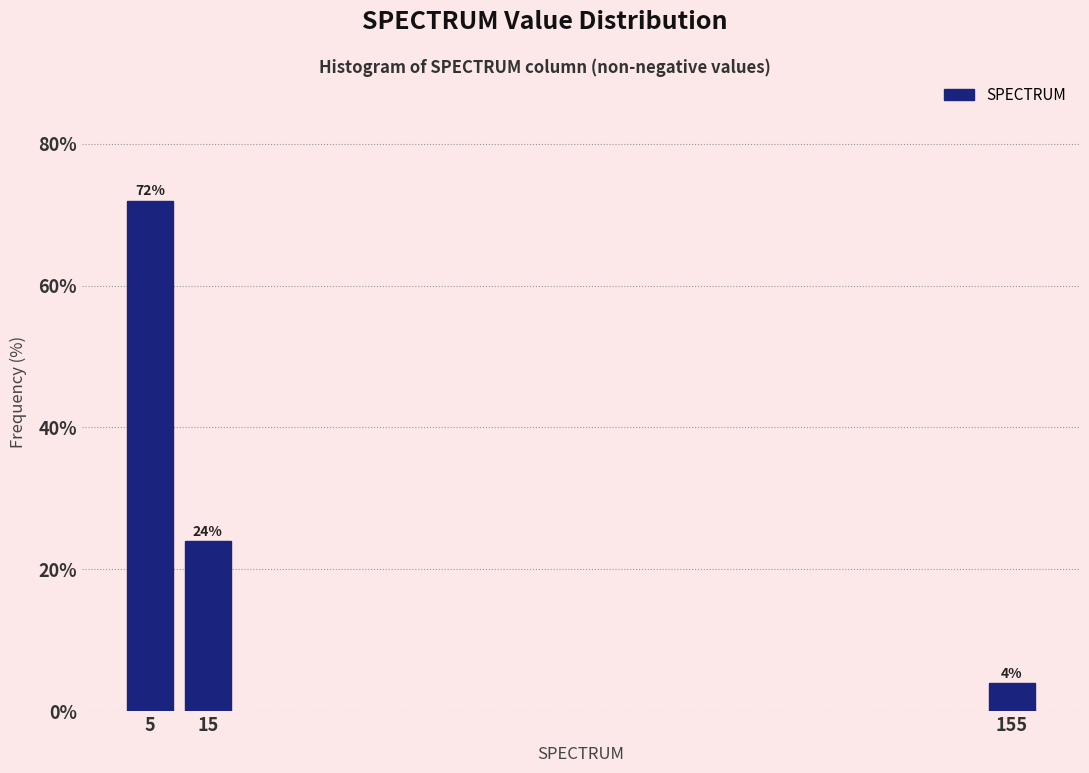

Reading left to right, what are all the values shown in this chart?

5=72	15=24	155=4